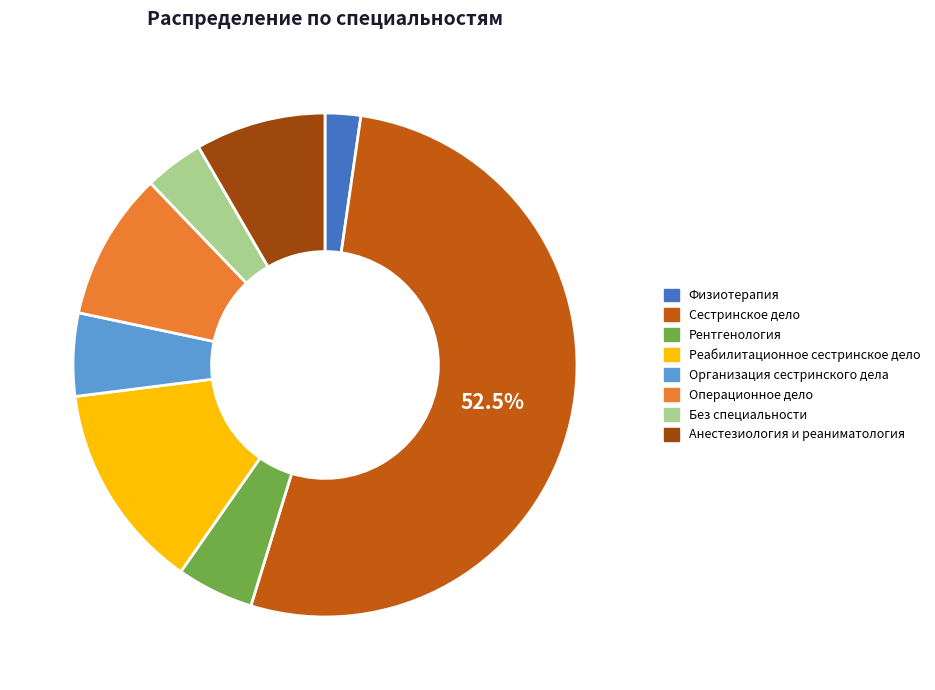

Which has a higher value, Сестринское дело or Без специальности?

Сестринское дело